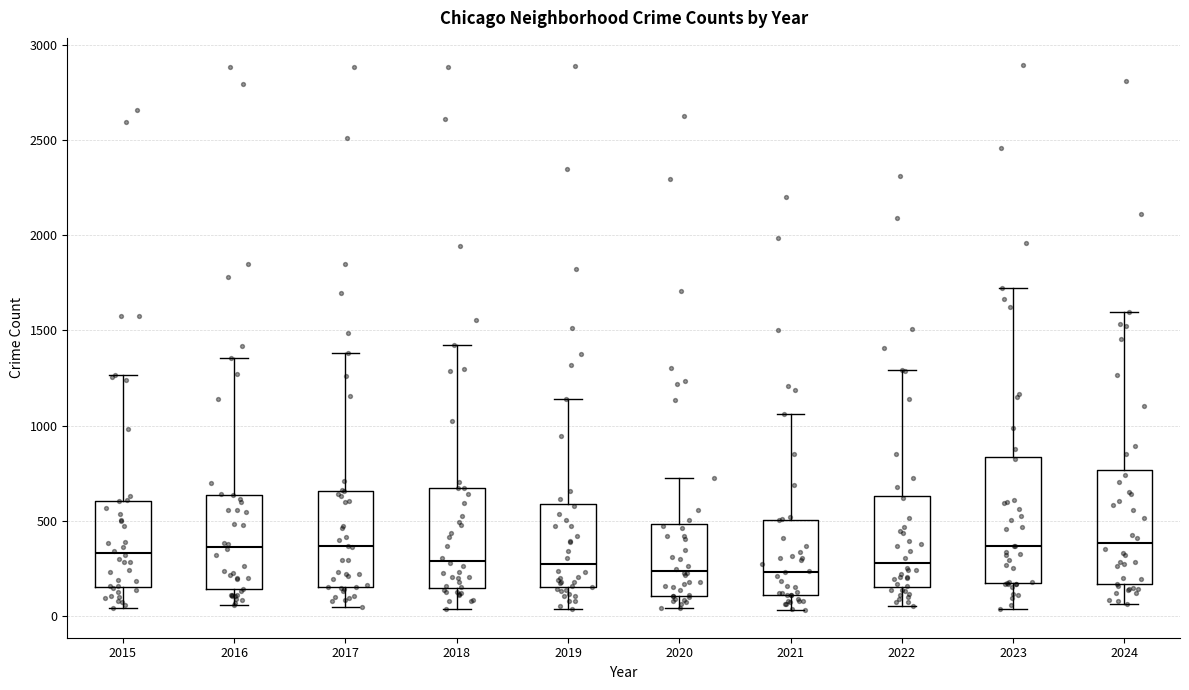

Where does the lower whisker of the box at x = 2024 end on the y-axis? The values are not printed on the chart, so give them approximately, as read against the axis.

50